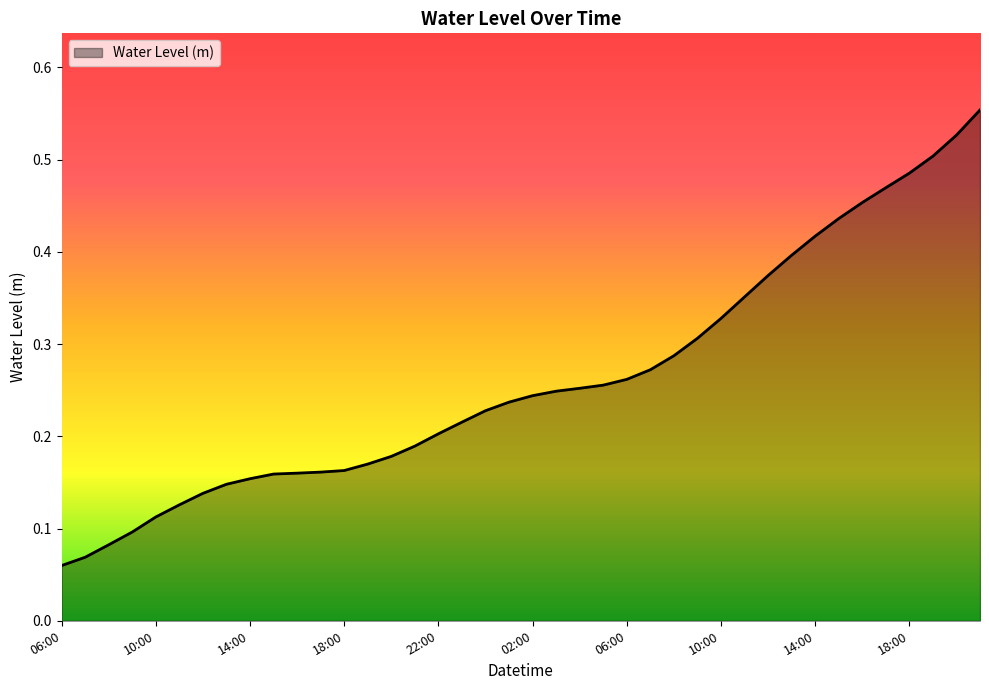

True or false: there are more than 1 points higher than both neighbors.

False